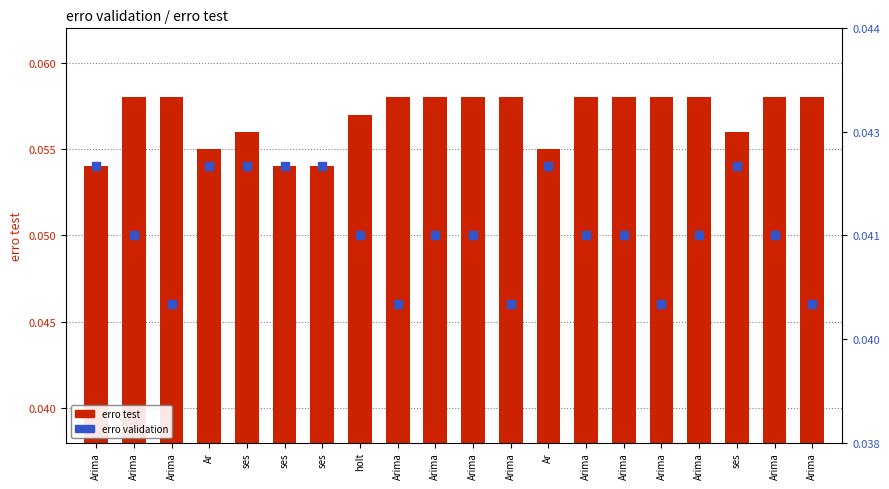

Which series contains the lowest Y value?

erro test